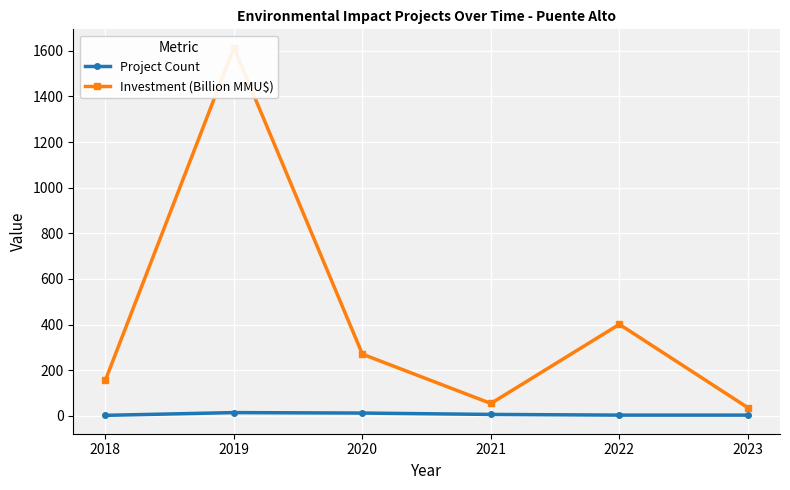

Count the number of data series in this chart.

2